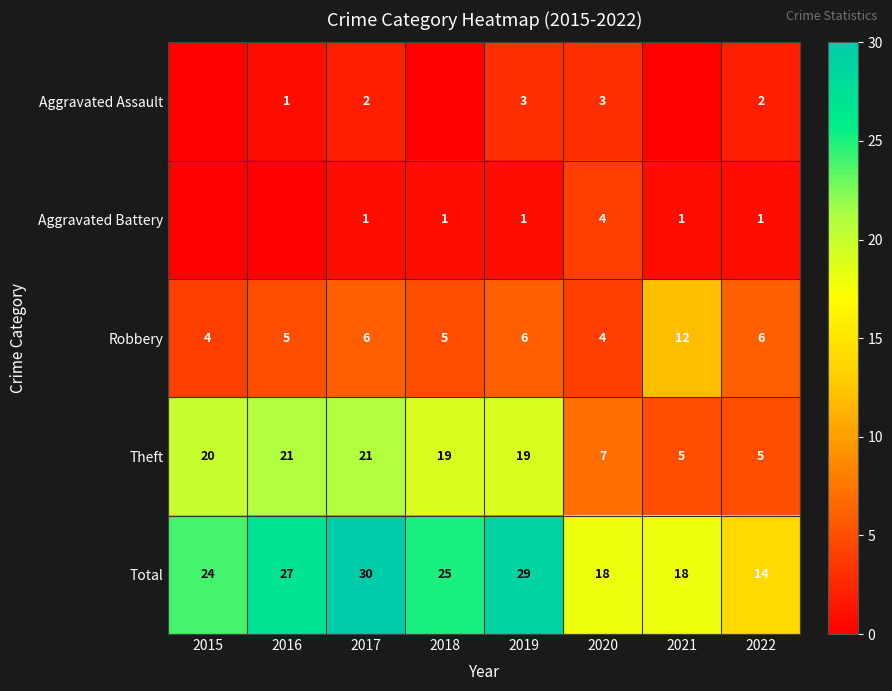

The value of Total at 2018 is 25. True or false?

True